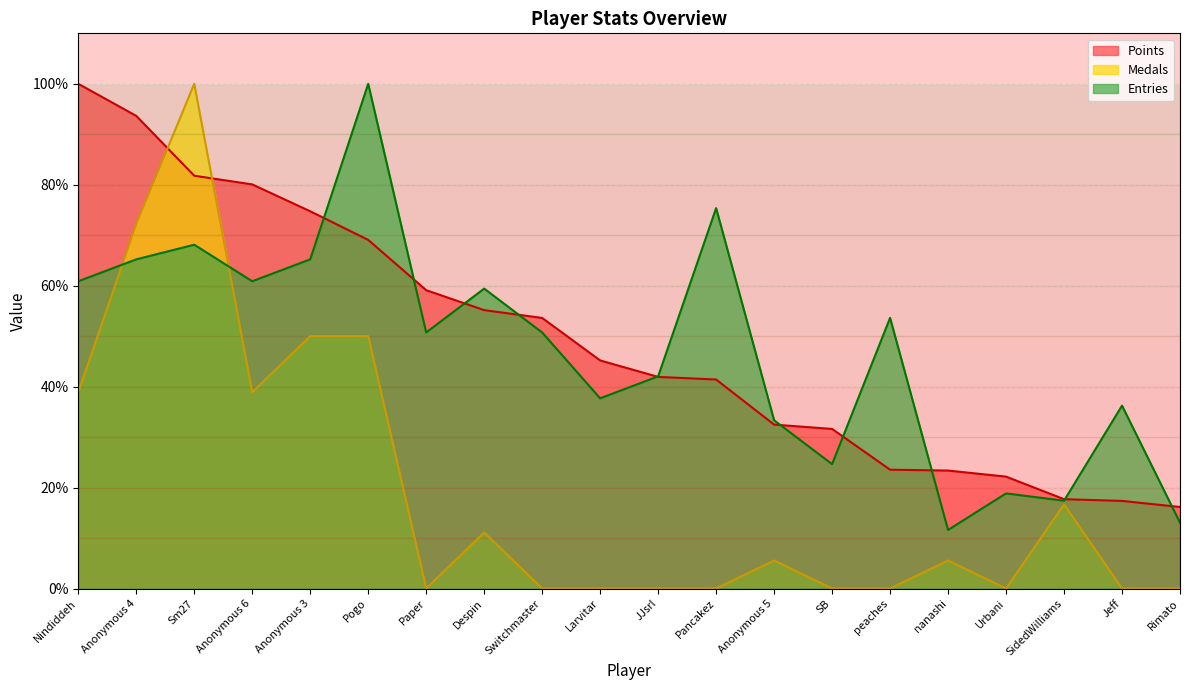

List the series in order of their peak value, lowest first.

Points, Medals, Entries